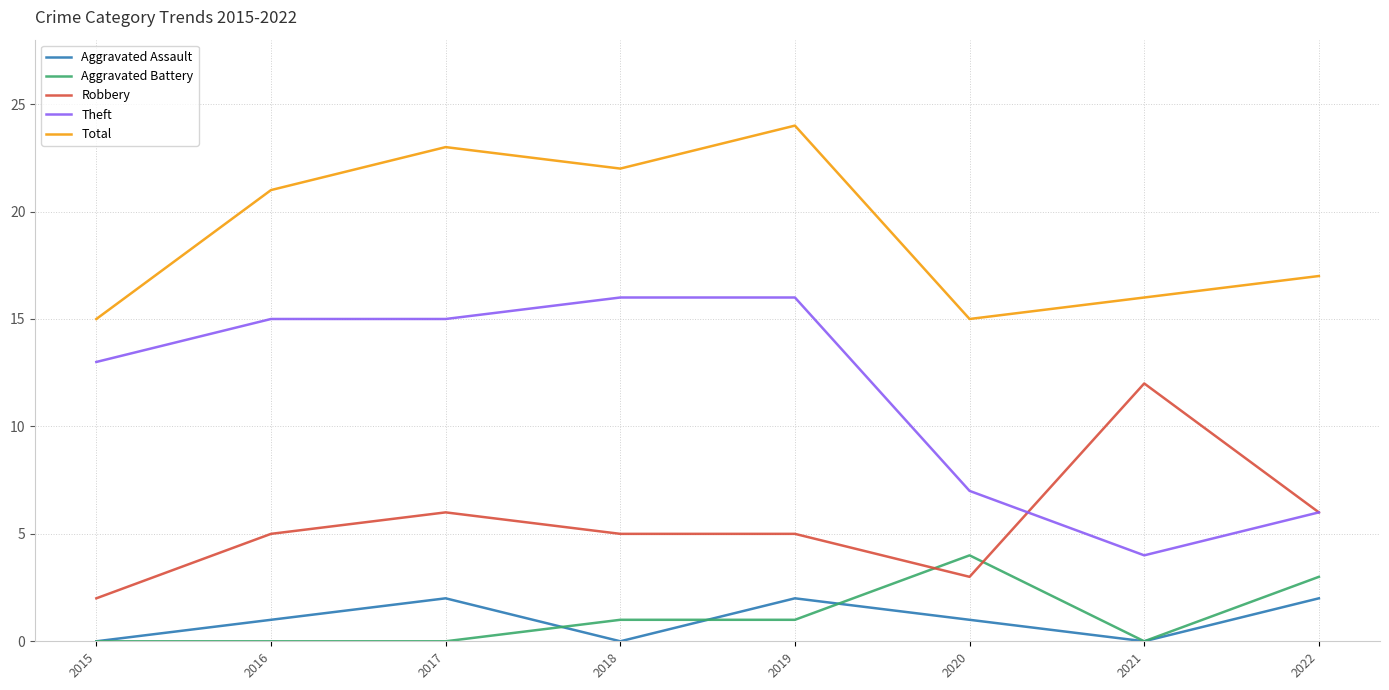

What is the sum of the Total values at 2019 and 2017?

47